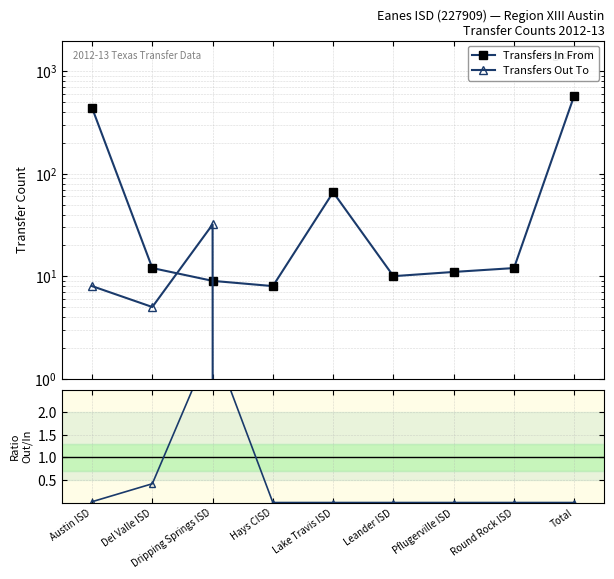

At which category does Transfers In From reach its first local valley?

Hays CISD